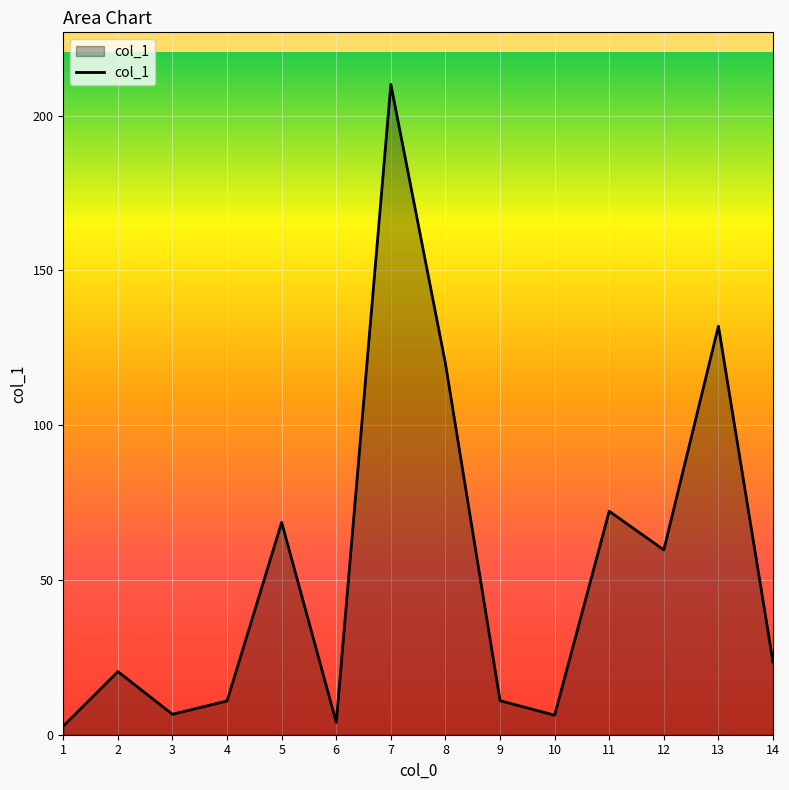

Count the number of data series in this chart.

1